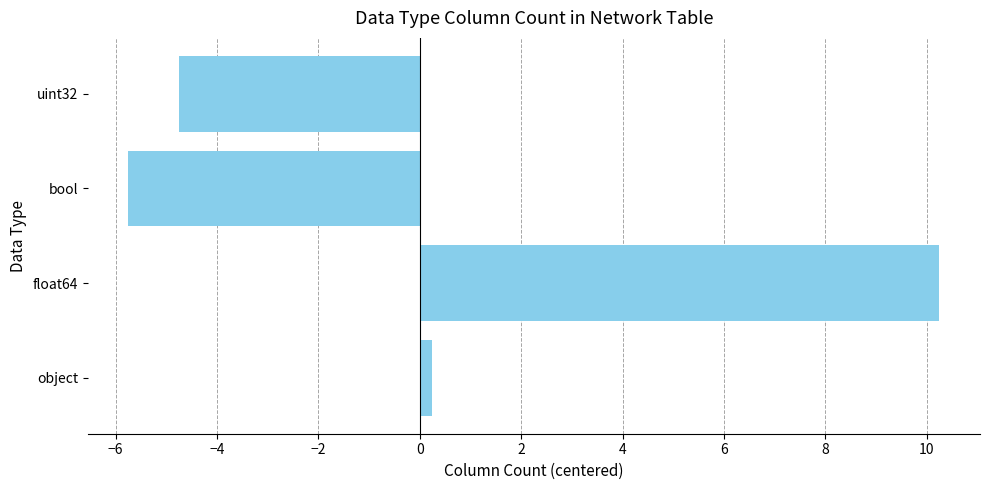

List the labels in order of value, largest first.

float64, object, uint32, bool